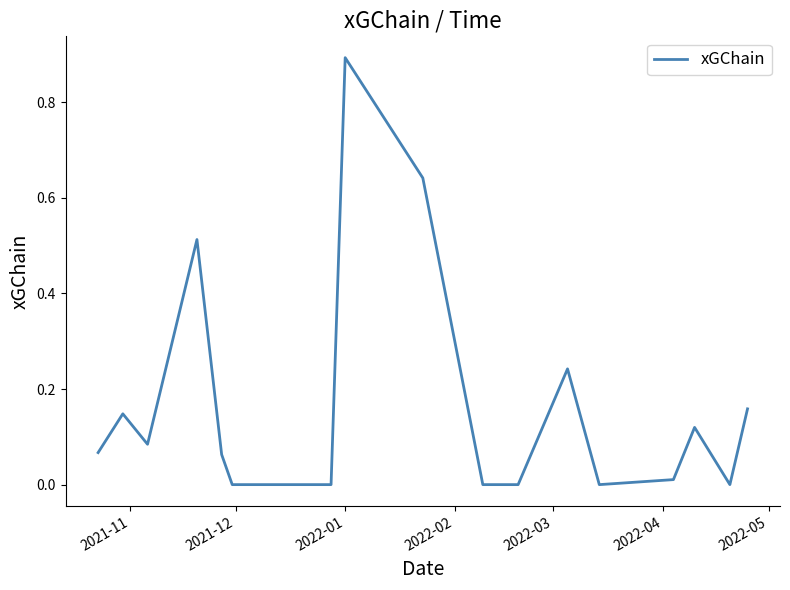

What is the sum of all values?

2.9